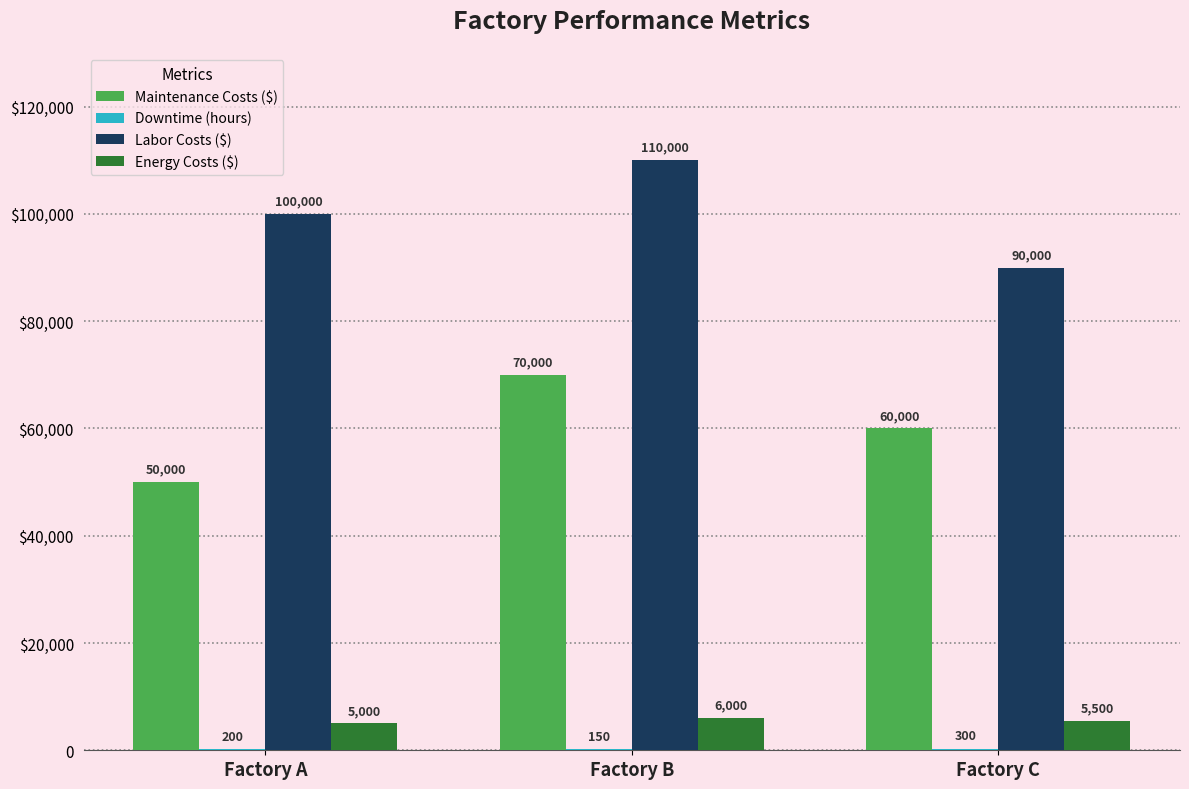

Reading left to right, transcribe all the data shown in this chart.

Maintenance Costs ($): Factory A=50000	Factory B=70000	Factory C=60000
Downtime (hours): Factory A=200	Factory B=150	Factory C=300
Labor Costs ($): Factory A=100000	Factory B=110000	Factory C=90000
Energy Costs ($): Factory A=5000	Factory B=6000	Factory C=5500